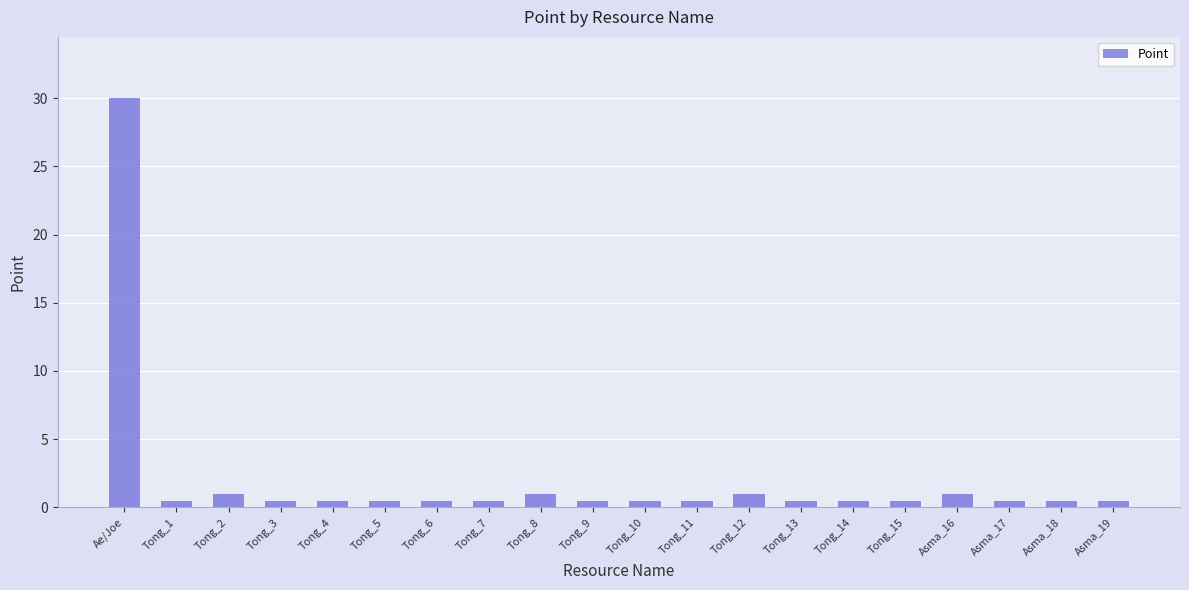

Does the chart contain any negative values?

No